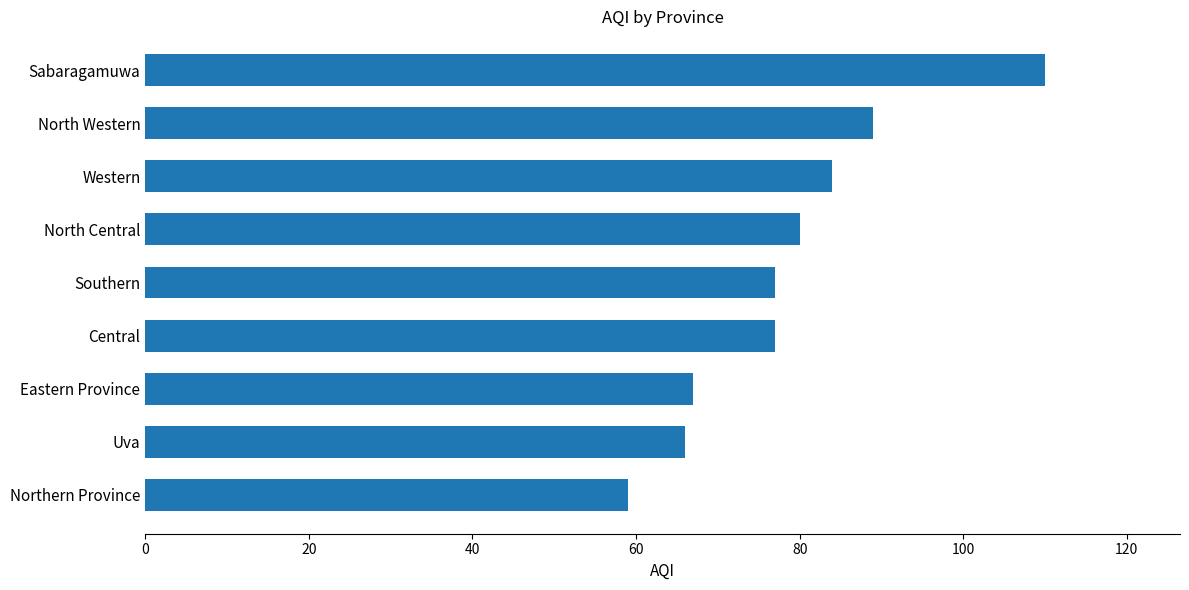

Which category has the lowest value across all series?

Northern Province